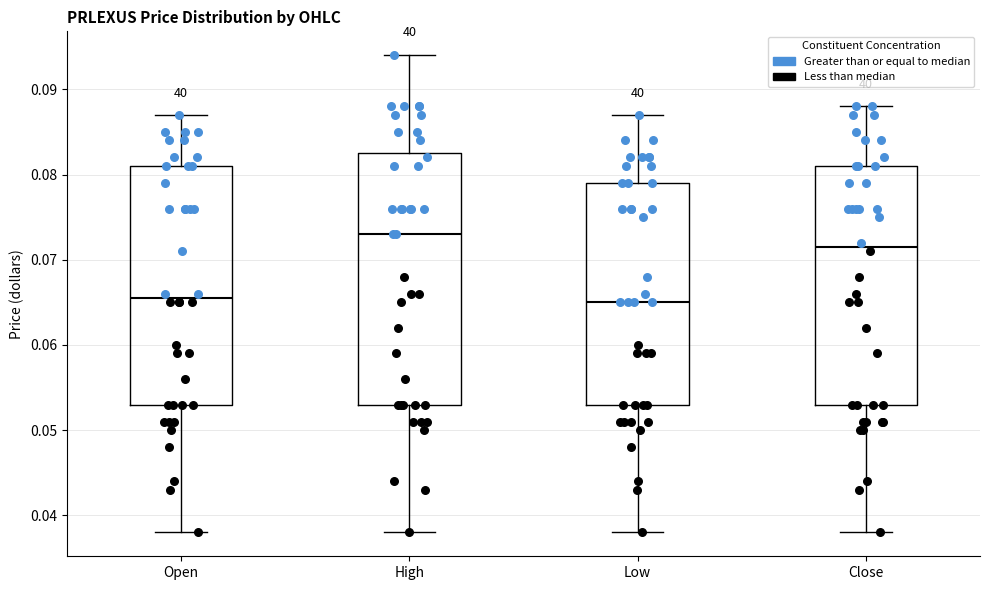

Where does the median line of the box for Close sit on the y-axis? The values are not printed on the chart, so give them approximately, as read against the axis.

0.072